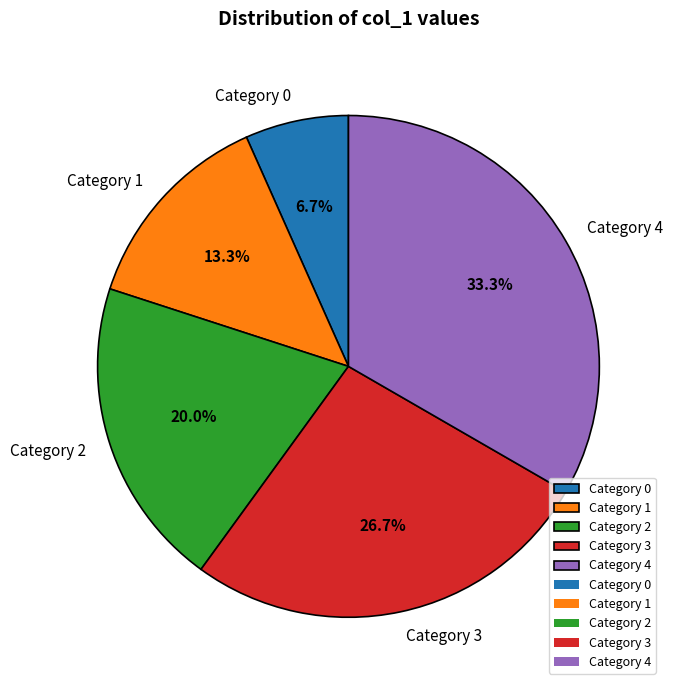

Does any single category account for the majority?

No